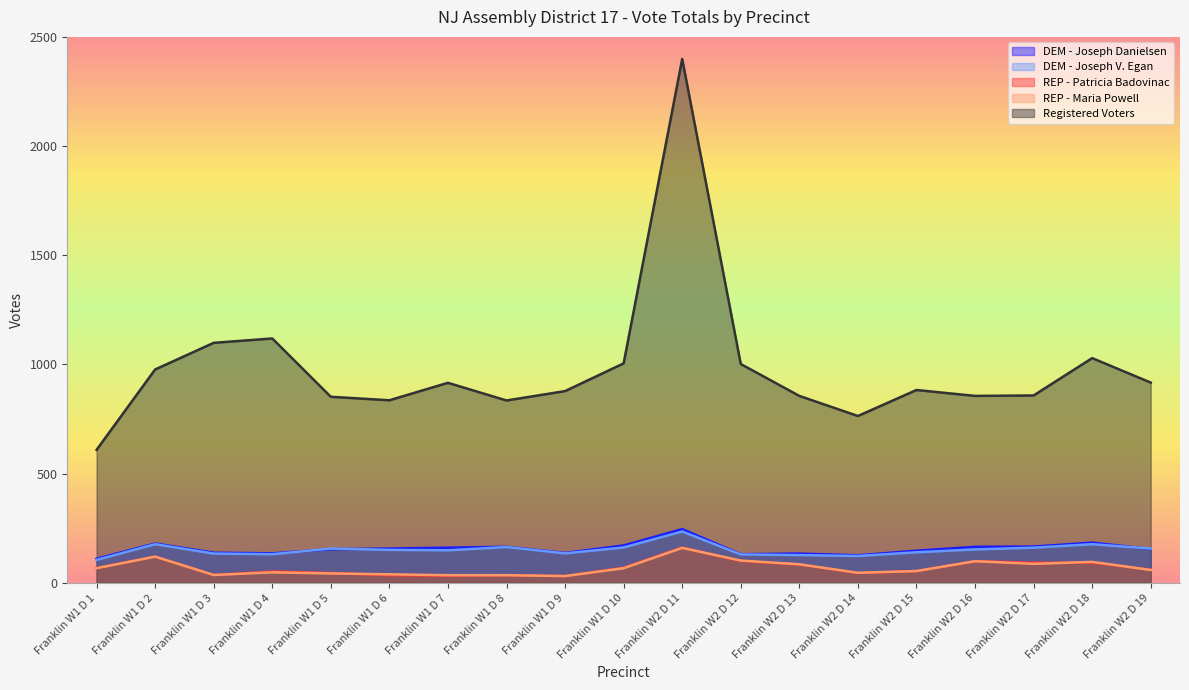

At which category does DEM - Joseph Danielsen reach its first local peak?

Franklin W1 D 2